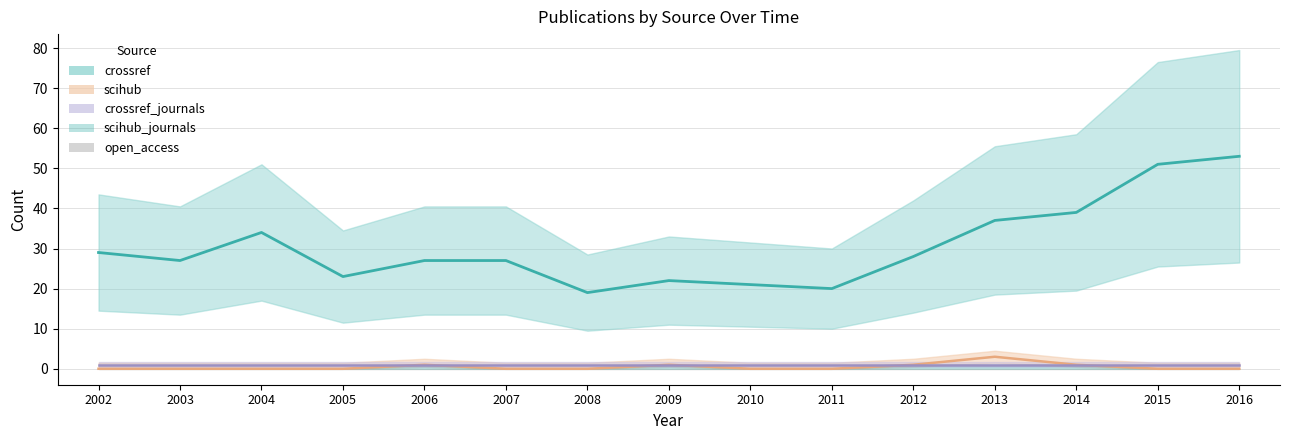

Does the chart have visible grid lines?

Yes